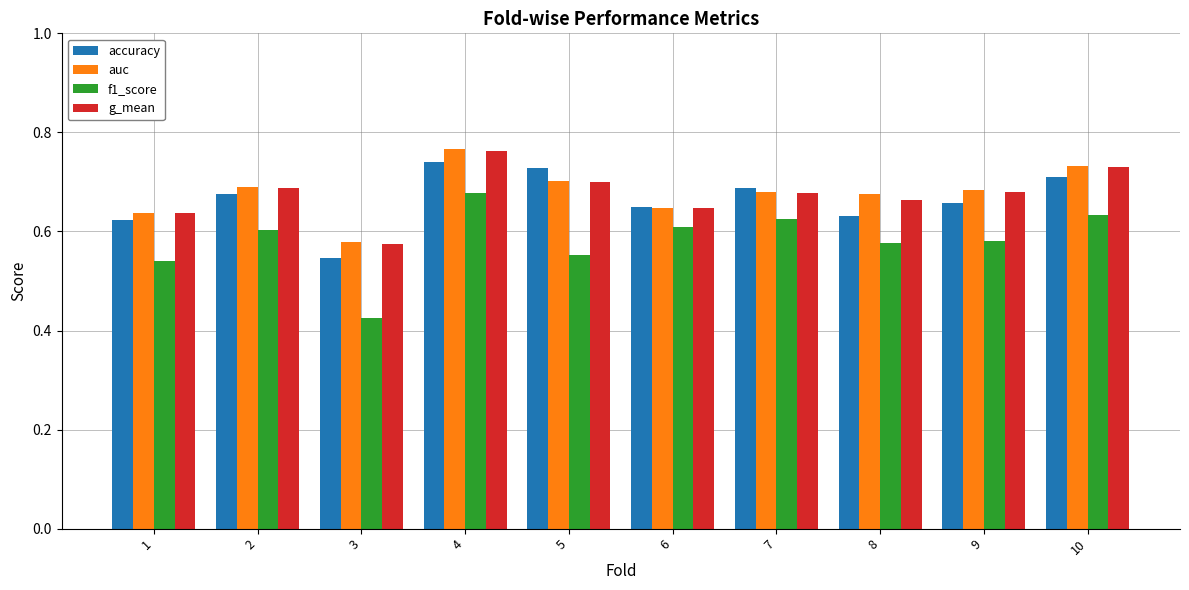

What are all the series names shown in the legend?

accuracy, auc, f1_score, g_mean